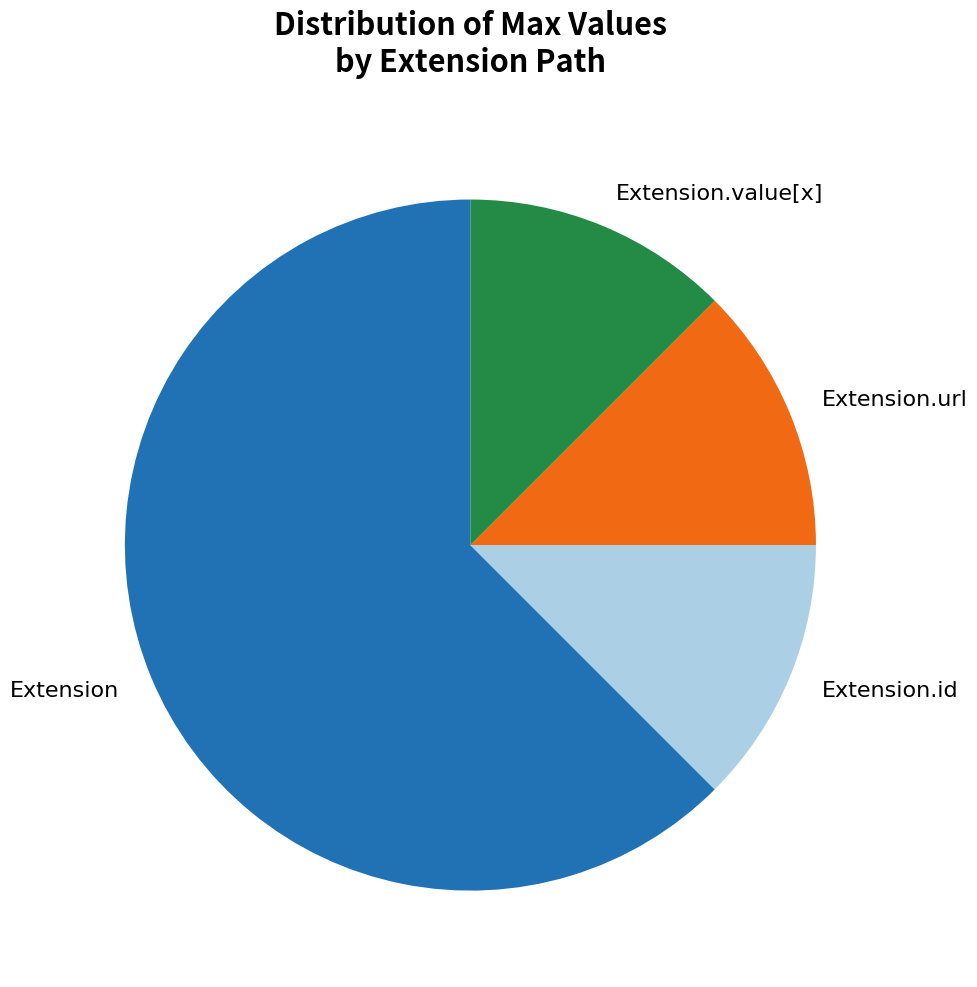

How many slices are in this pie chart?

4